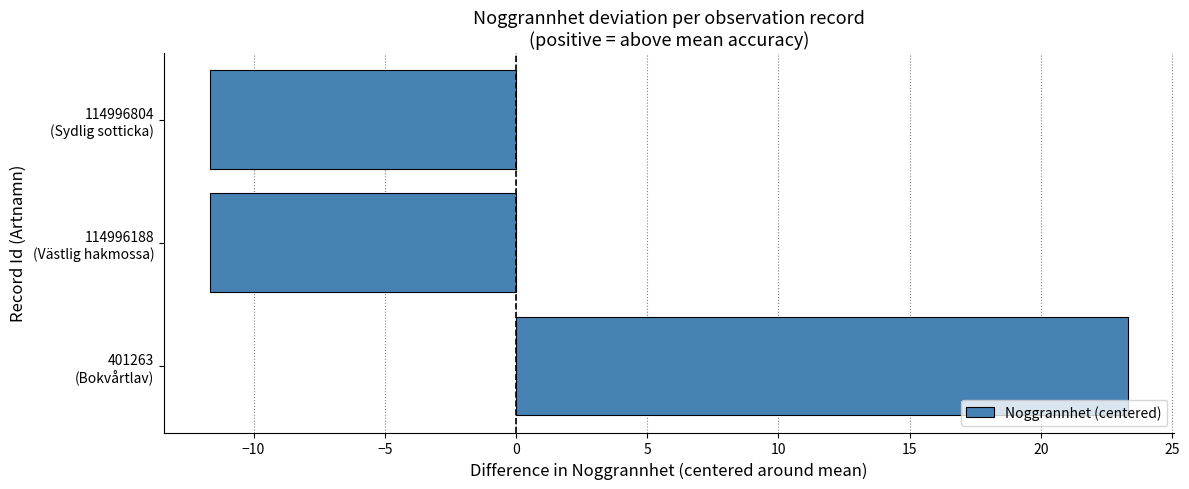

How many positive values are there?

1